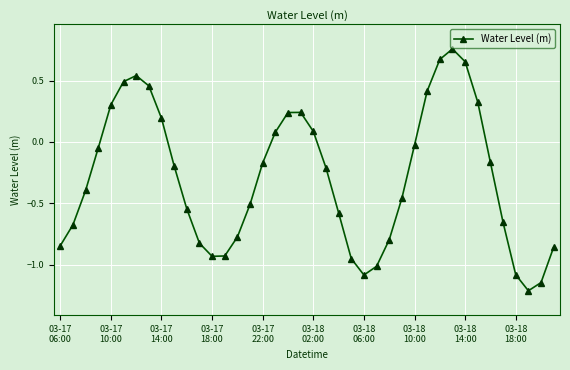

How many distinct data groups are displayed?

1